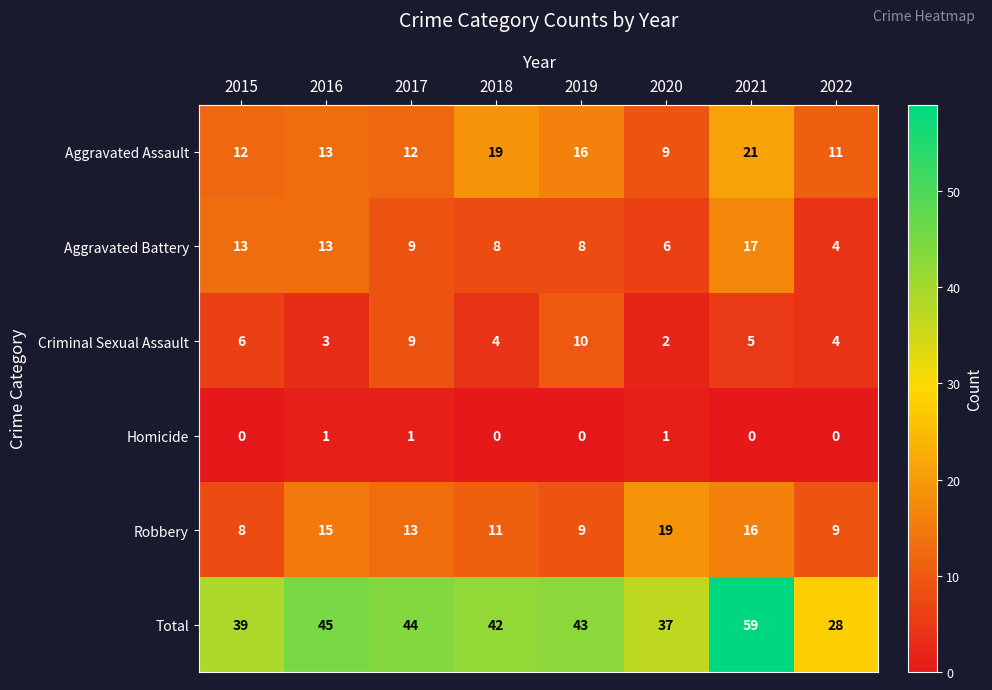

Rank the series by their maximum value, from highest to lowest.

Total, Aggravated Assault, Robbery, Aggravated Battery, Criminal Sexual Assault, Homicide